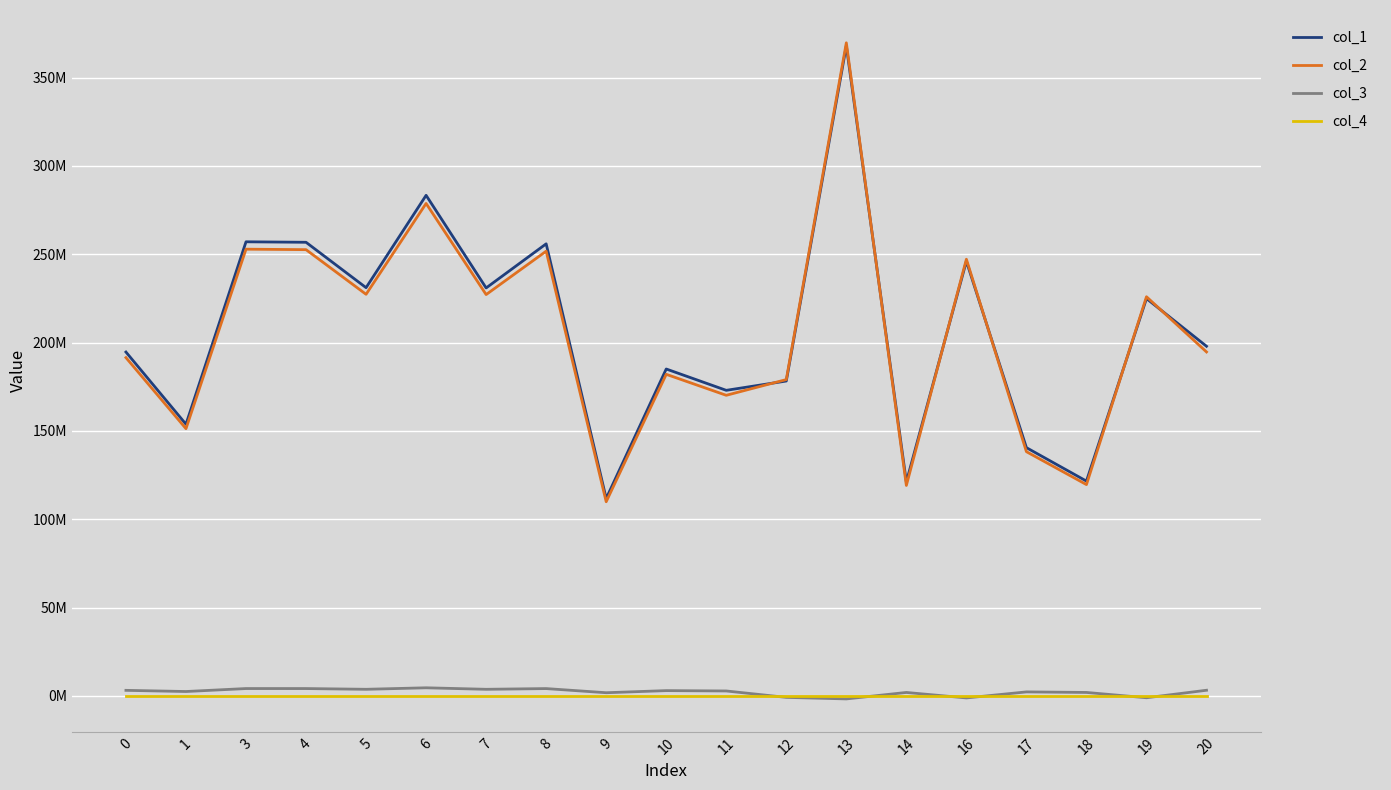

What are all the series names shown in the legend?

col_1, col_2, col_3, col_4